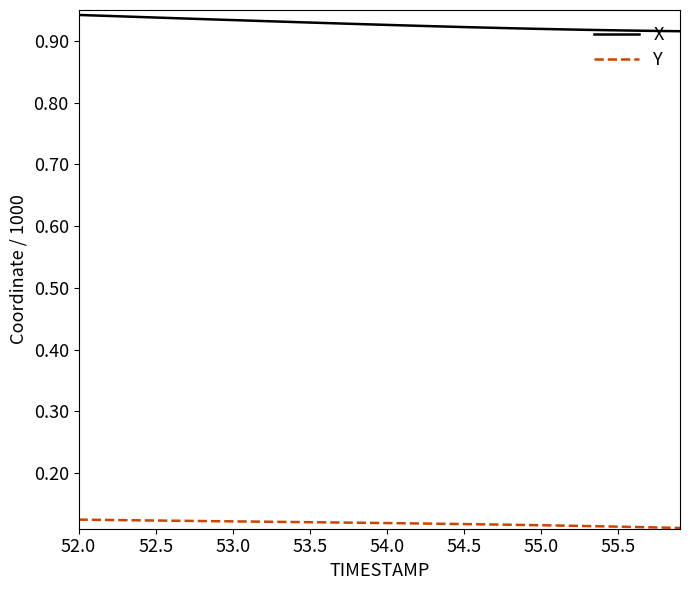

True or false: Y and X cross at least once.

False